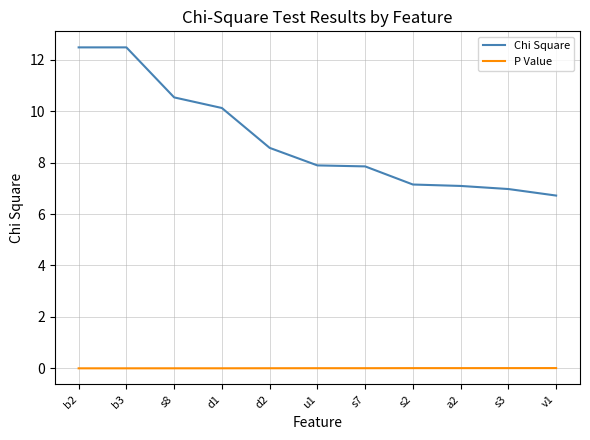

Where is Chi Square nearest to the value 9?

d2